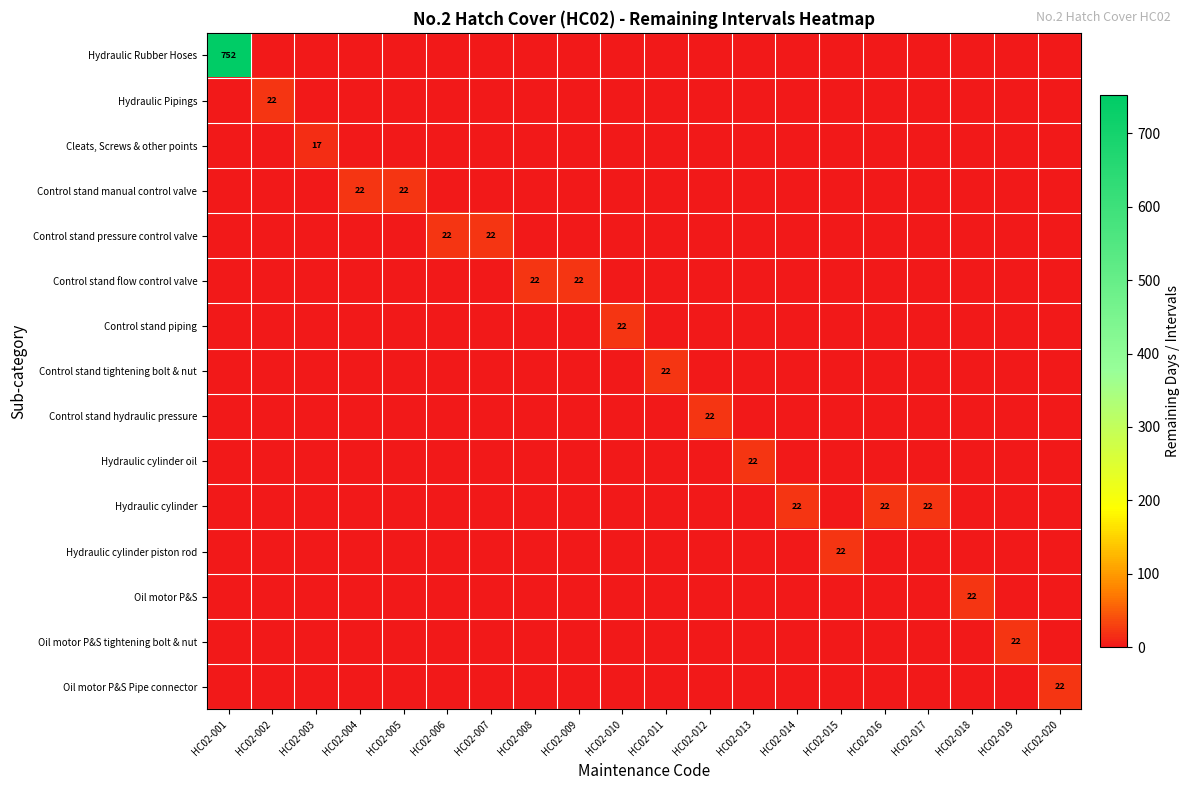

The value of row_0 at HC02-005 is -278. True or false?

False